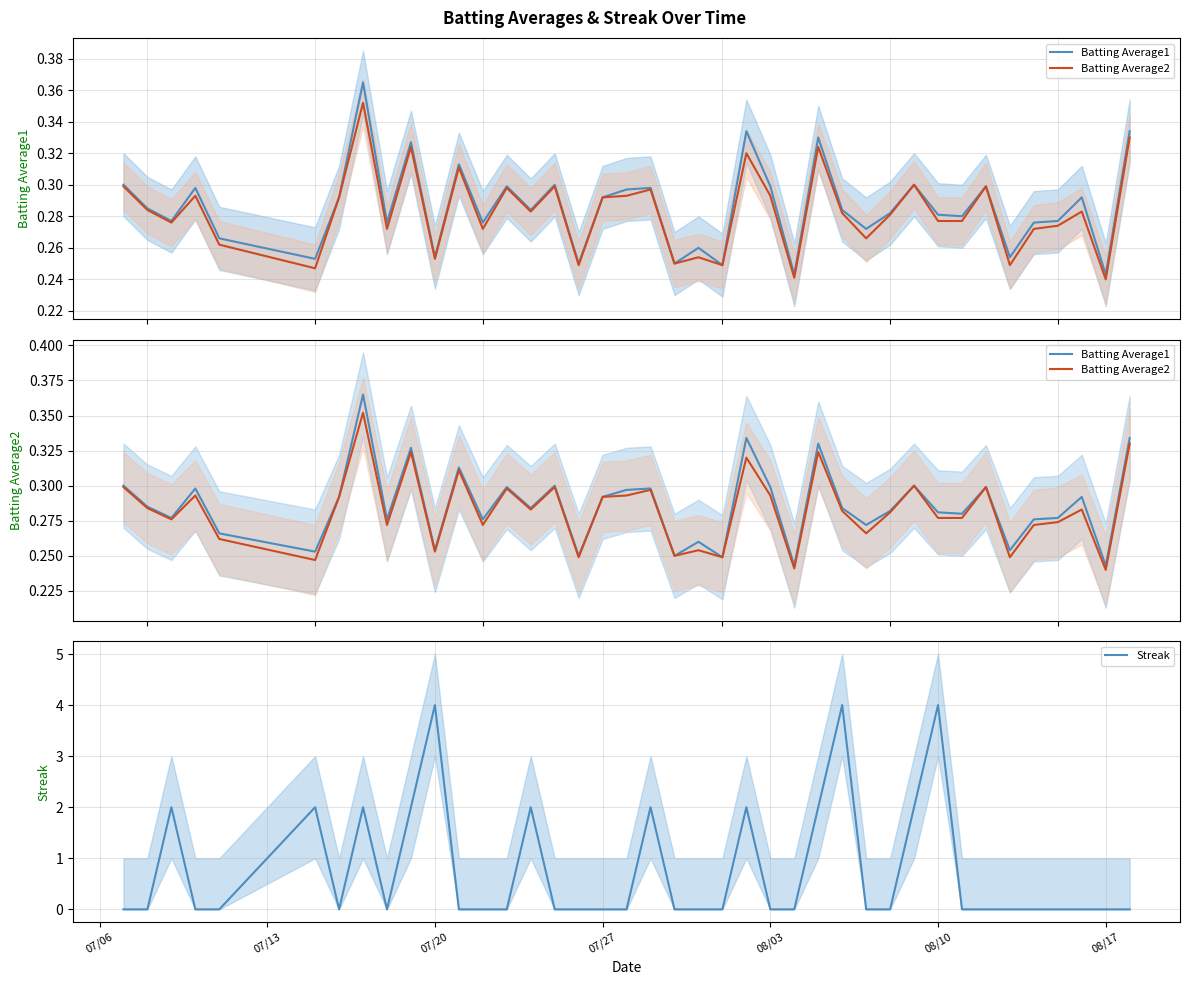

Which series has the largest range (max minus min)?

Streak